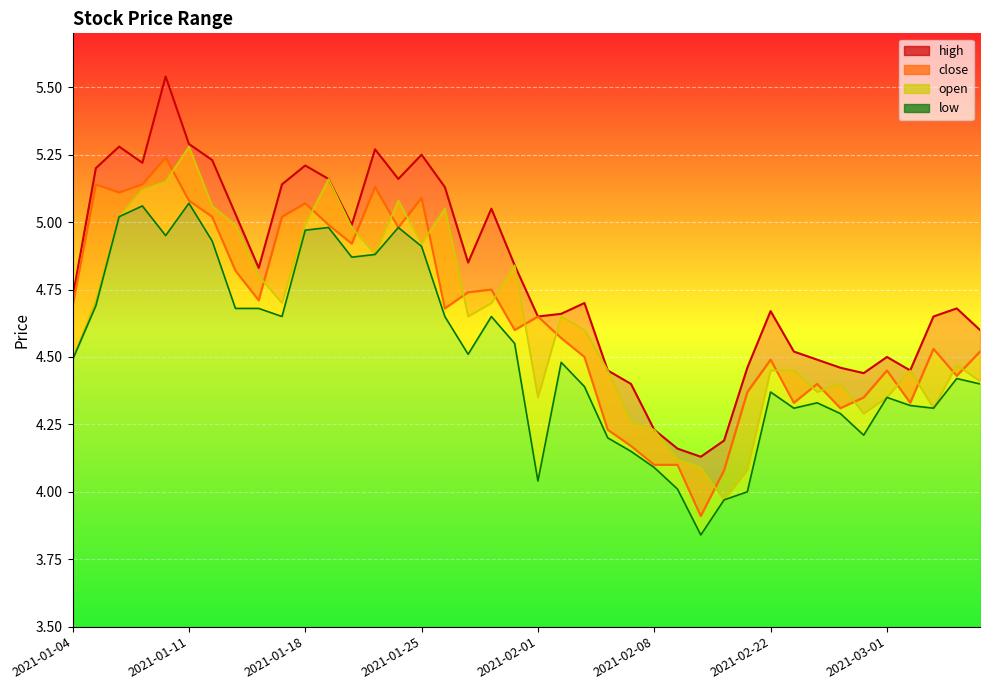

What is the sum of all low_line values?

180.7